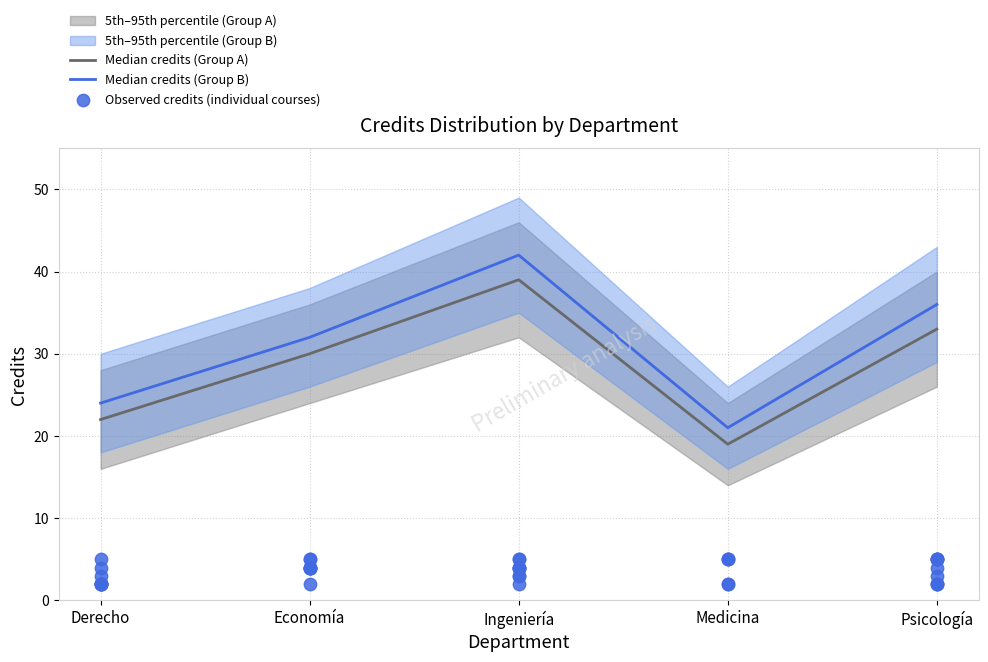

At how many categories does at least one series exceed 30?

3